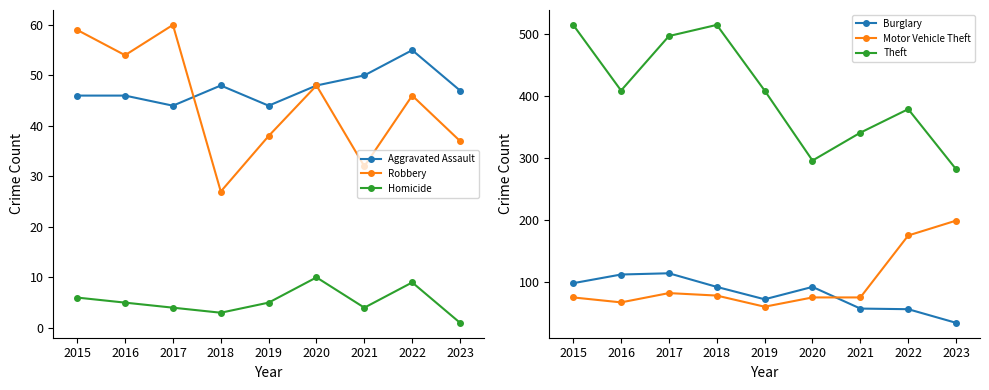

How many values in the Homicide series exceed 5?

3